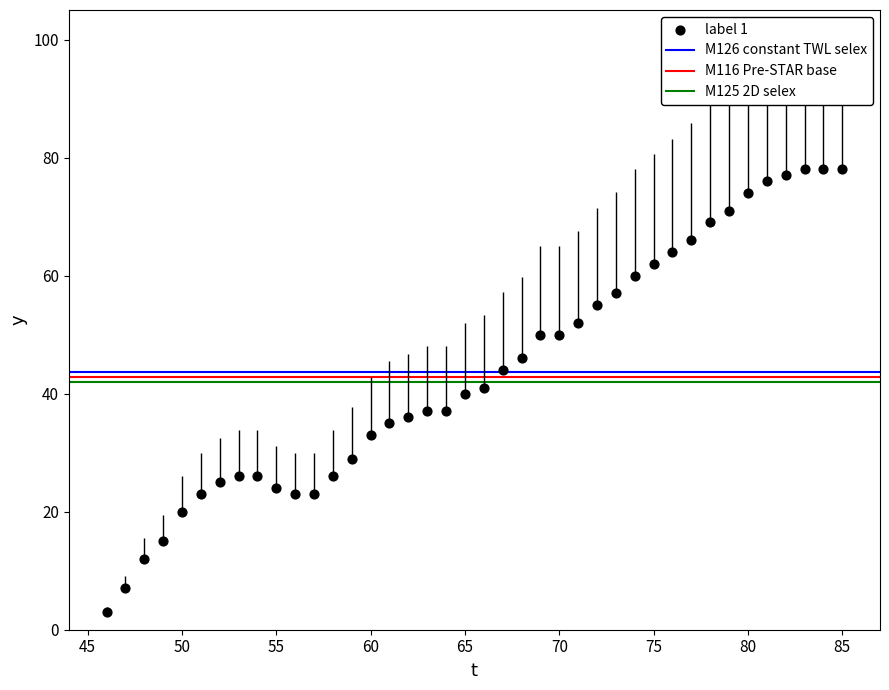

What is the range of Y values (max minus min)?

75